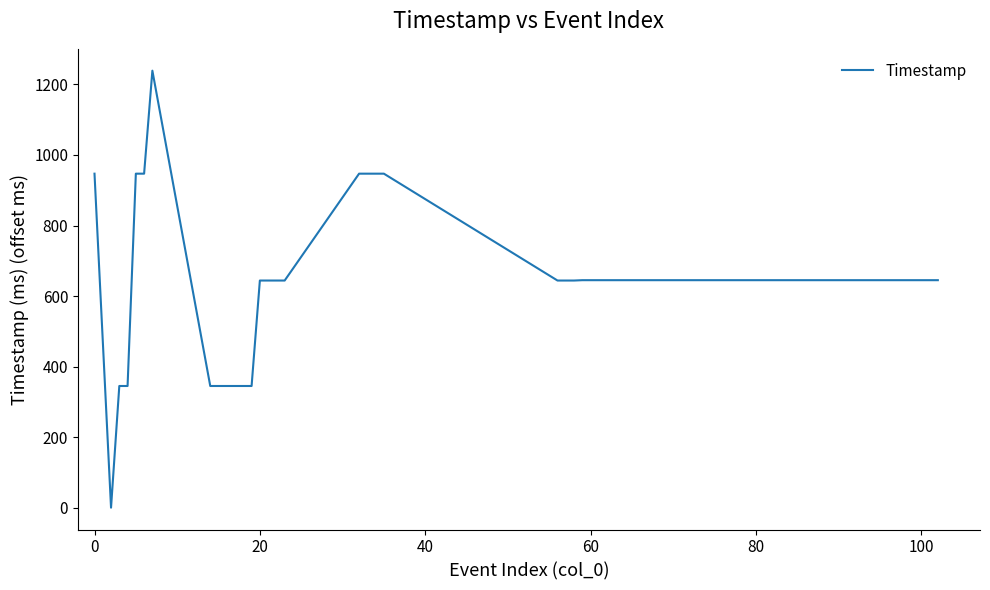

What is the greatest value displayed?

1239